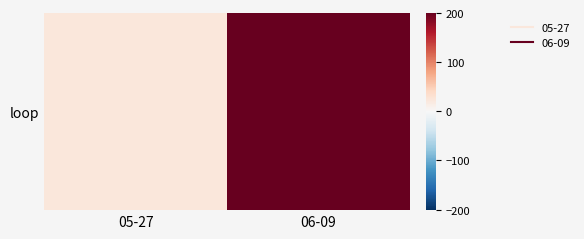

Reading left to right, extract all data points from this chart.

05-27=22	06-09=201